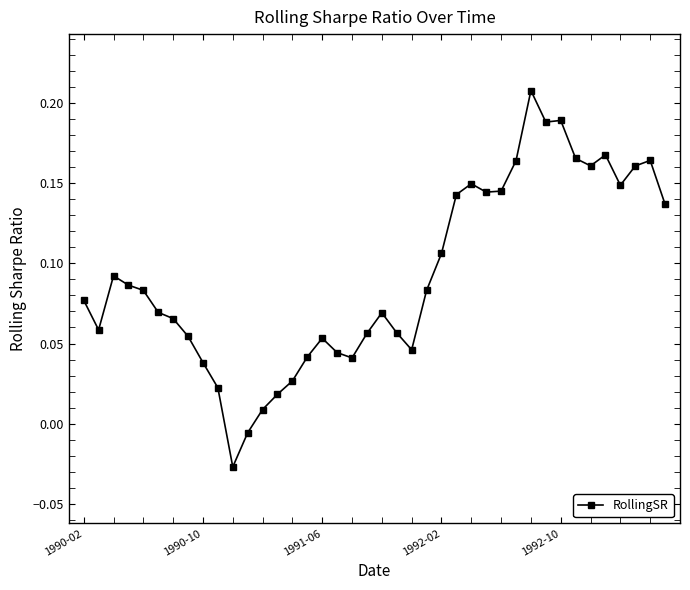

What is the sum of all values?

3.7